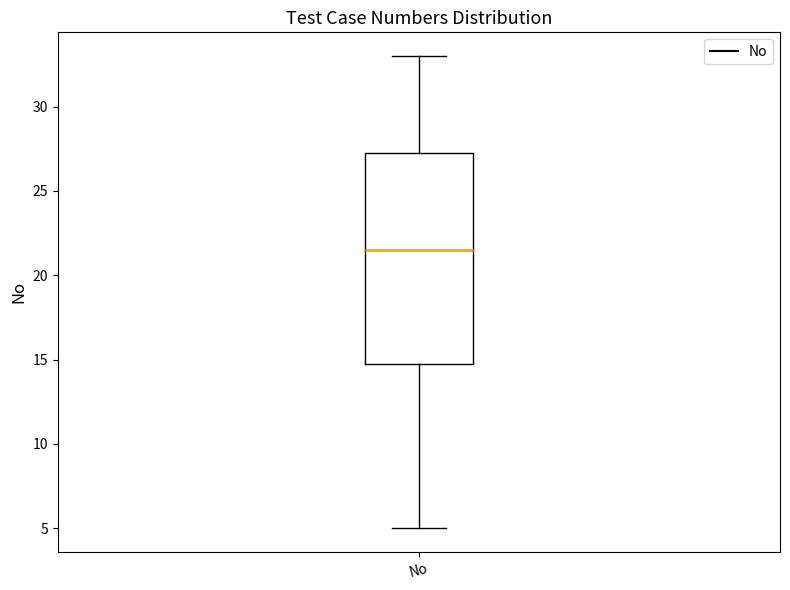

Read this box plot against the y-axis: the position of the median line, the range covered by the box, and the ends of both whiskers. The values are not printed on the chart, so give them approximately, as read against the axis.

median 21.5, box 15.0 to 27.5, whiskers 5.0 to 33.0